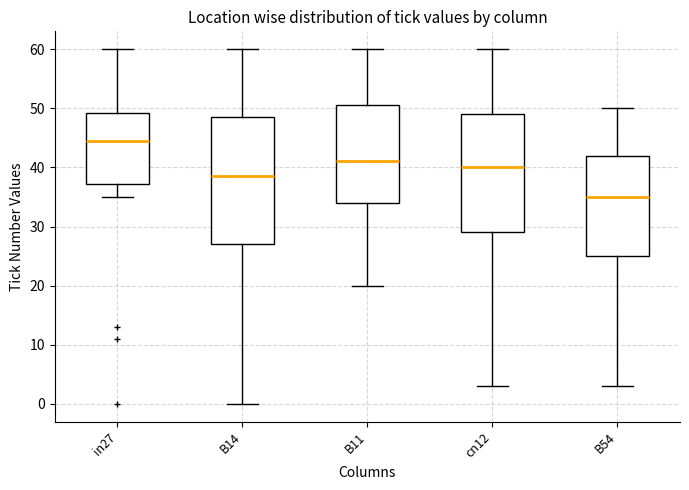

Reading left to right, transcribe this box plot: for each box, give where its median line is, the range the box spans, and where its two whiskers end, as read against the y-axis. The values are not printed on the chart, so give them approximately, as read against the axis.

in27: median 45, box 37 to 49, whiskers 35 to 60
B14: median 39, box 27 to 49, whiskers 0 to 60
B11: median 41, box 34 to 51, whiskers 20 to 60
cn12: median 40, box 29 to 49, whiskers 3 to 60
B54: median 35, box 25 to 42, whiskers 3 to 50